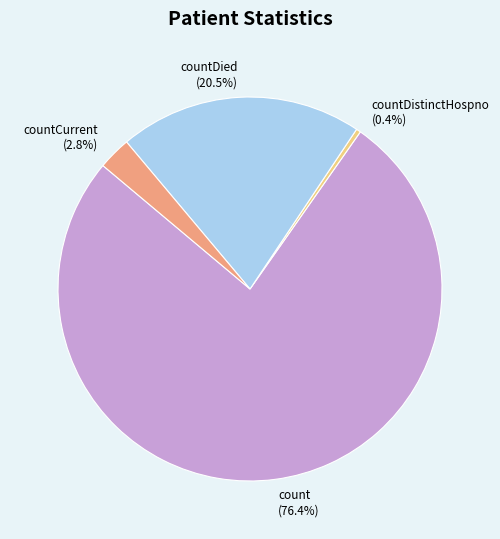

What is the smallest slice in the pie chart?

countDistinctHospno